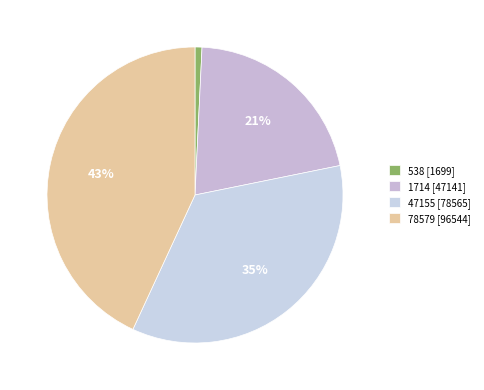

Count the number of slices in the pie.

4